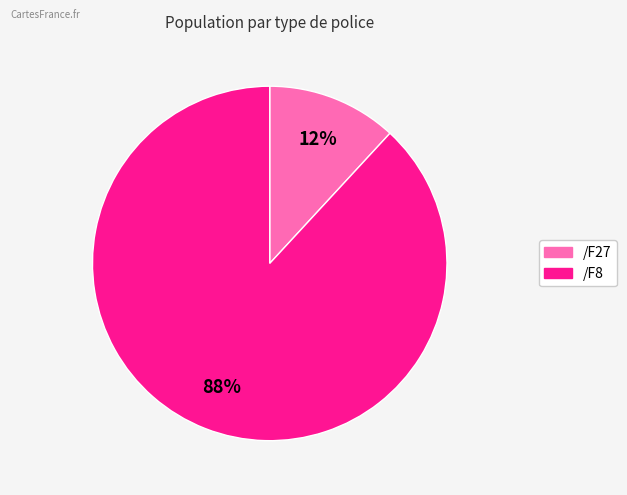

Is there any slice that represents more than half of the pie?

Yes